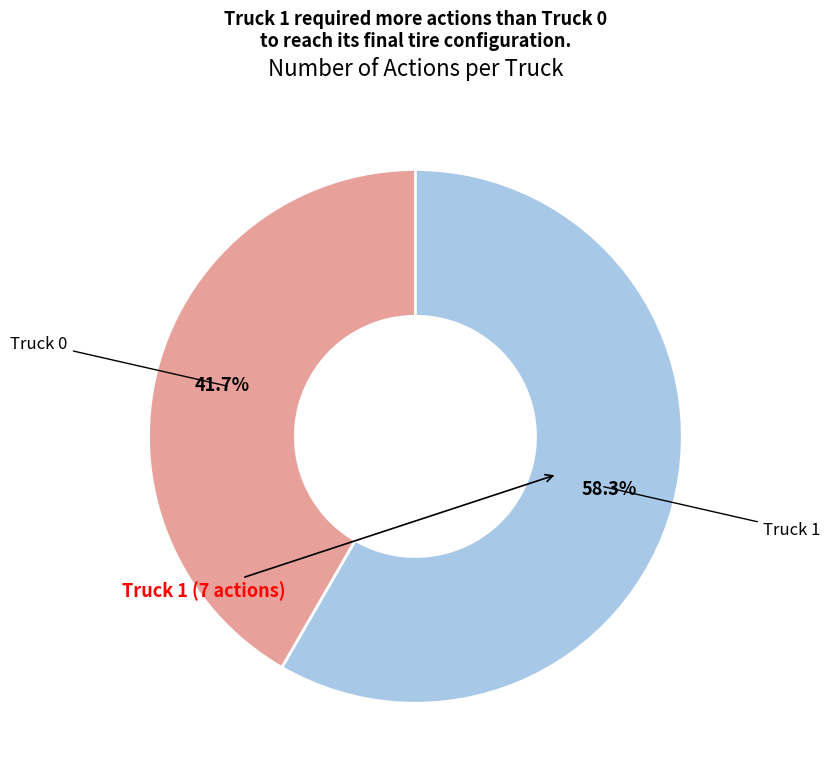

Is there any slice that represents more than half of the pie?

Yes